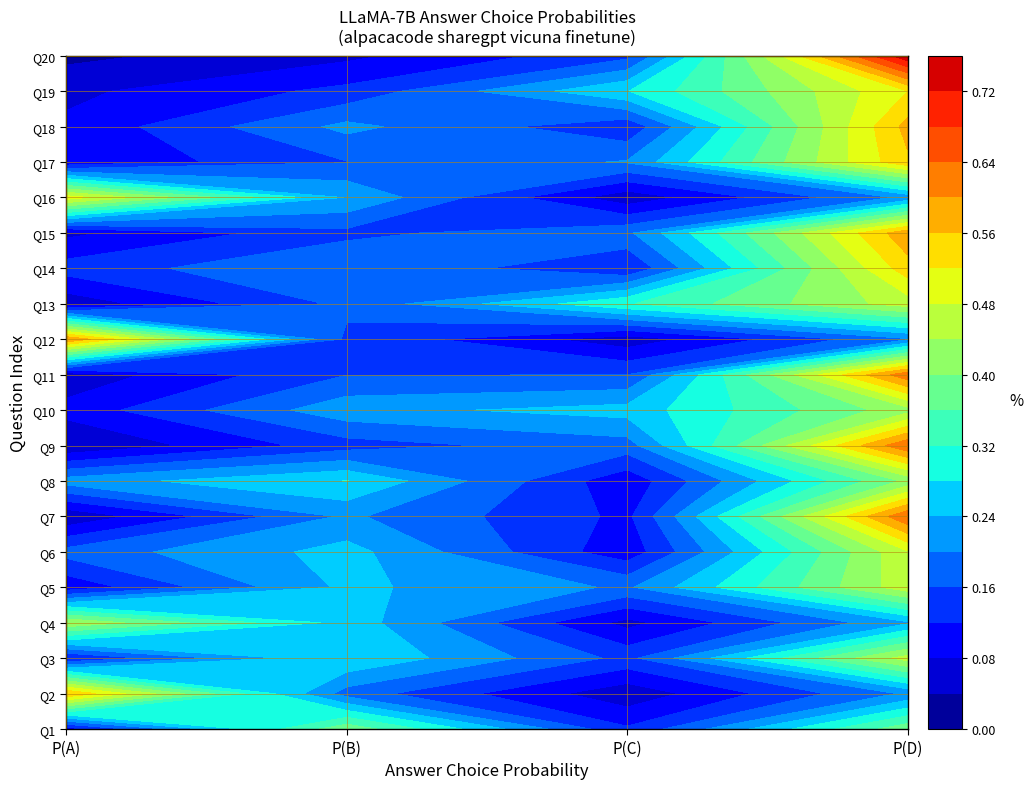

Reading left to right, transcribe all the data shown in this chart.

True_choiceA: 0.1	0.6	0.1	0.4	0.1	0.2	0.0	0.2	0.0	0.1	0.1	0.6	0.1	0.1	0.1	0.5	0.1	0.1	0.1	0.0
True_choiceB: 0.4	0.2	0.3	0.3	0.2	0.3	0.2	0.3	0.1	0.2	0.2	0.2	0.2	0.2	0.1	0.2	0.2	0.2	0.1	0.1
True_choiceC: 0.1	0.1	0.1	0.1	0.2	0.1	0.1	0.1	0.2	0.3	0.2	0.1	0.3	0.1	0.2	0.1	0.2	0.1	0.3	0.1
True_choiceD: 0.4	0.2	0.5	0.2	0.5	0.5	0.6	0.4	0.6	0.4	0.6	0.2	0.5	0.5	0.6	0.2	0.6	0.6	0.5	0.8